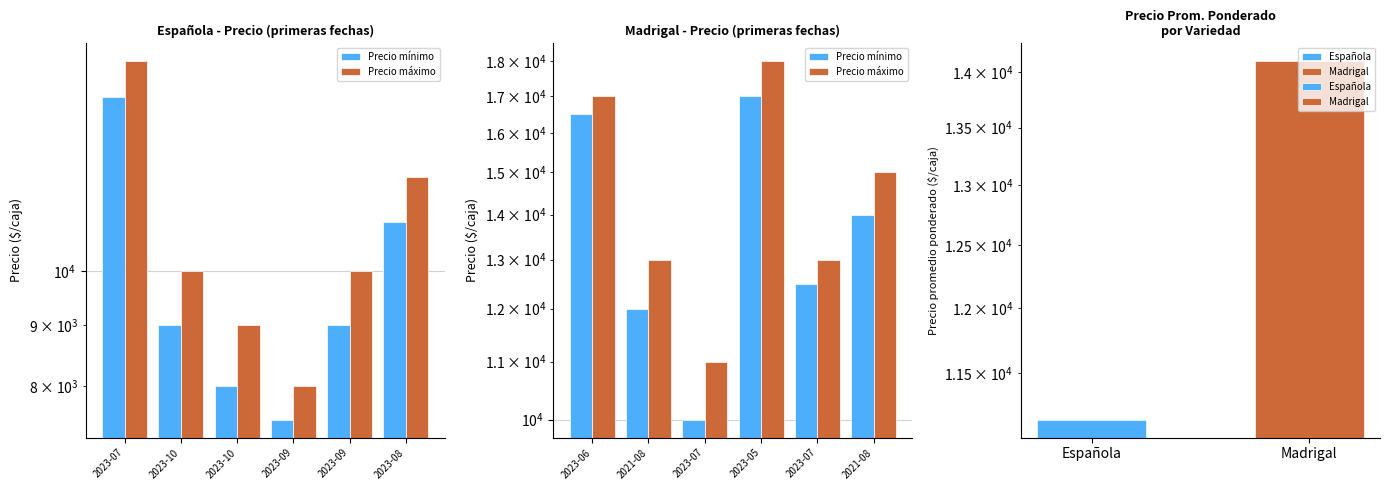

How many values in the Precio mínimo series are below 14000?

3